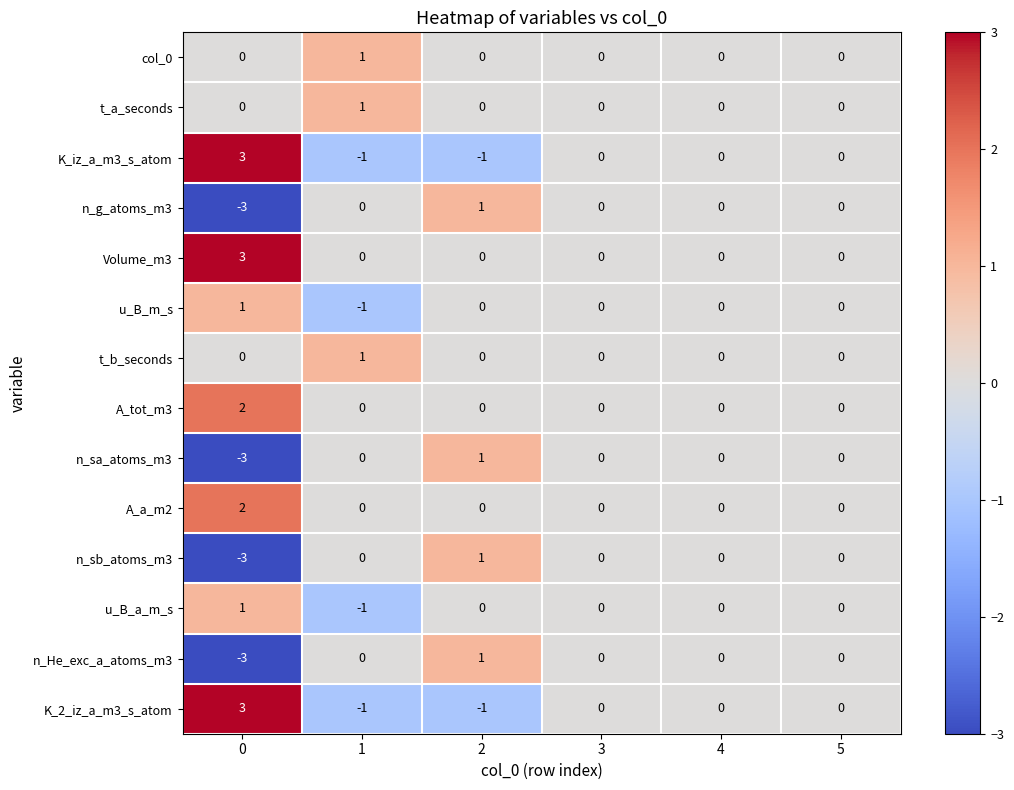

What is the difference between the maximum and minimum values in the K_iz_a_m3_s_atom series?

4